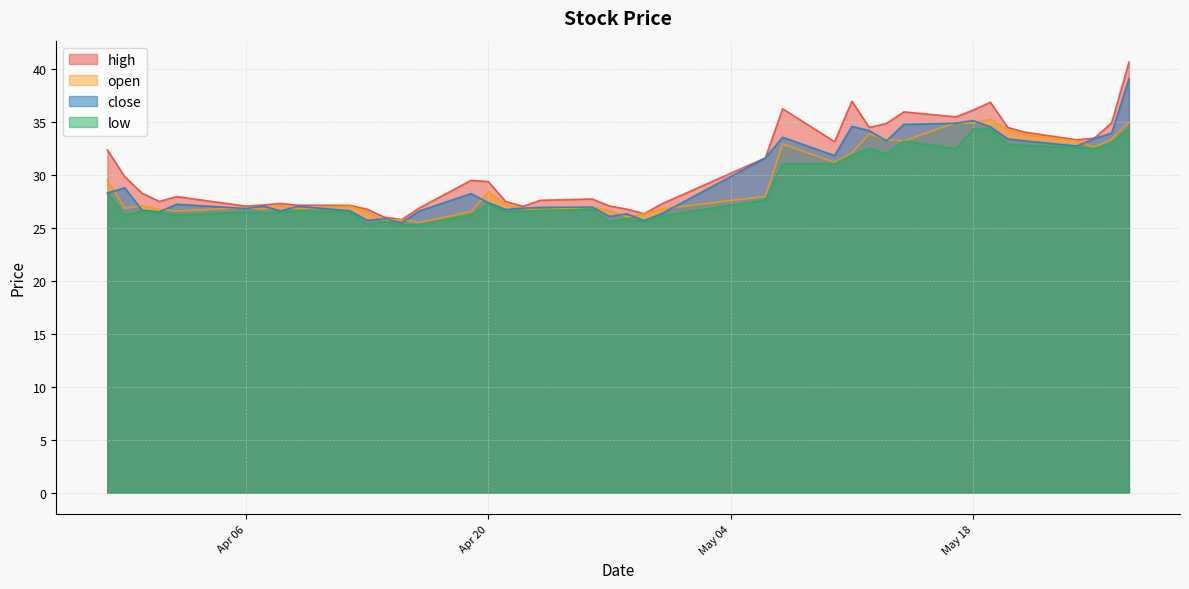

What is the spread (max minus min) of values at 2021-03-30?

3.7